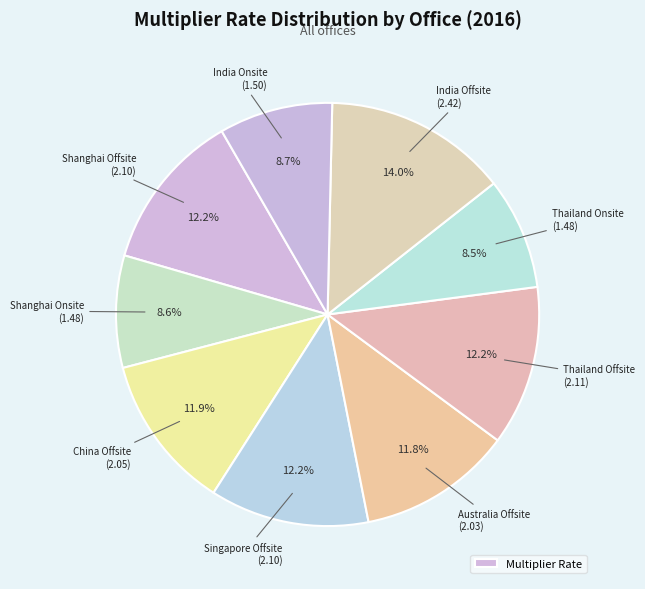

Which slice is the smallest?

Thailand Onsite